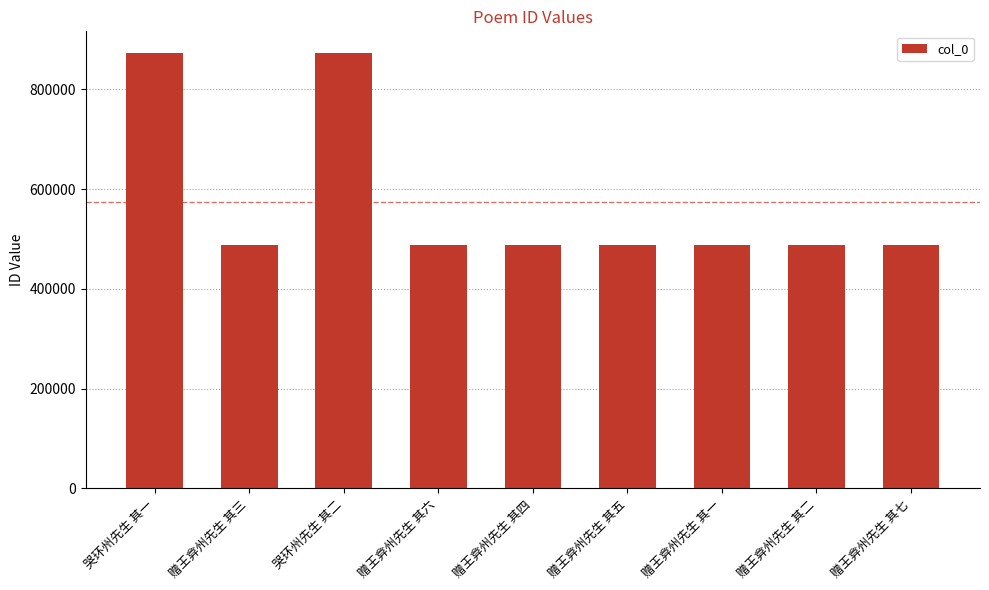

What position from the left is 哭环州先生 其一?

1